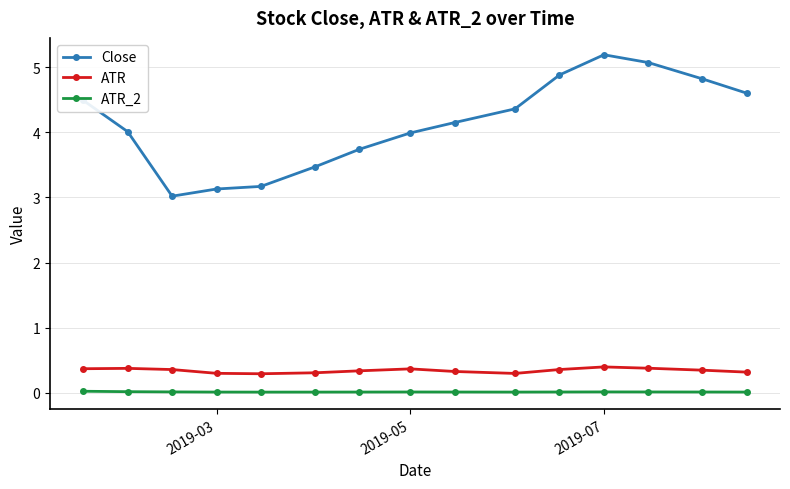

What is the maximum value shown in the chart?

5.2